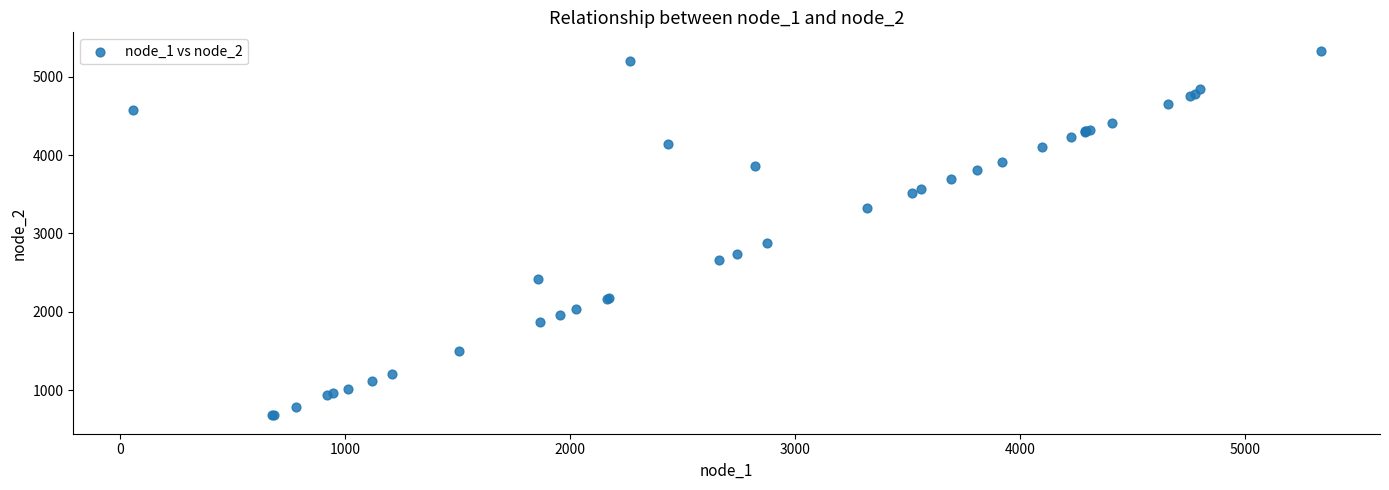

What Y value in the scatter plot is closest to 3006?

2876